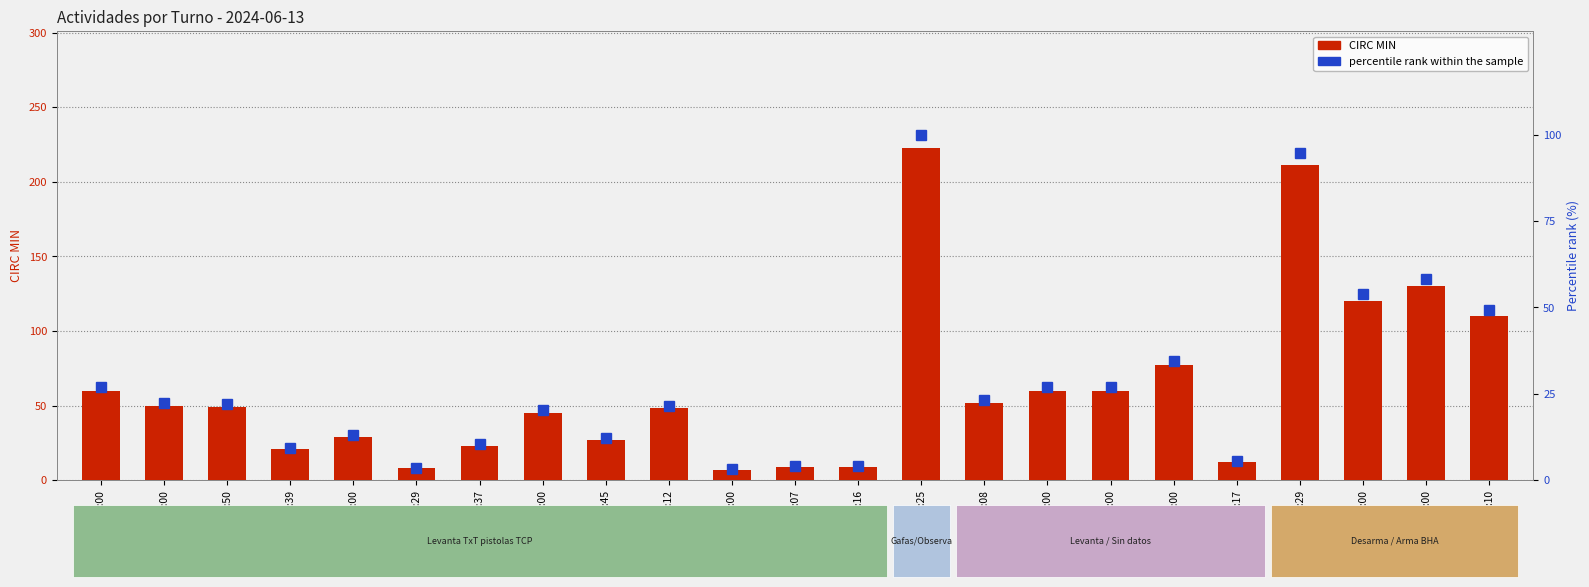

The value of percentile rank within the sample at 03:37 is 10.3. True or false?

True